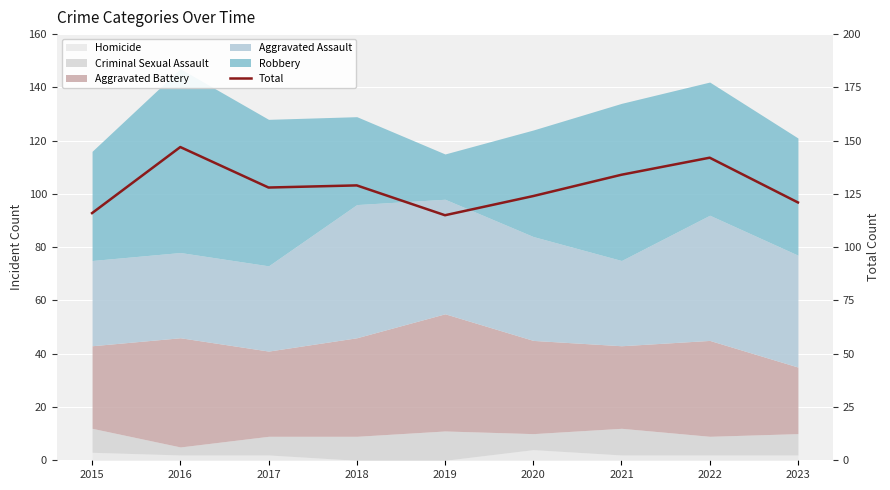

Is it true that the value at 2021 is 50?

False